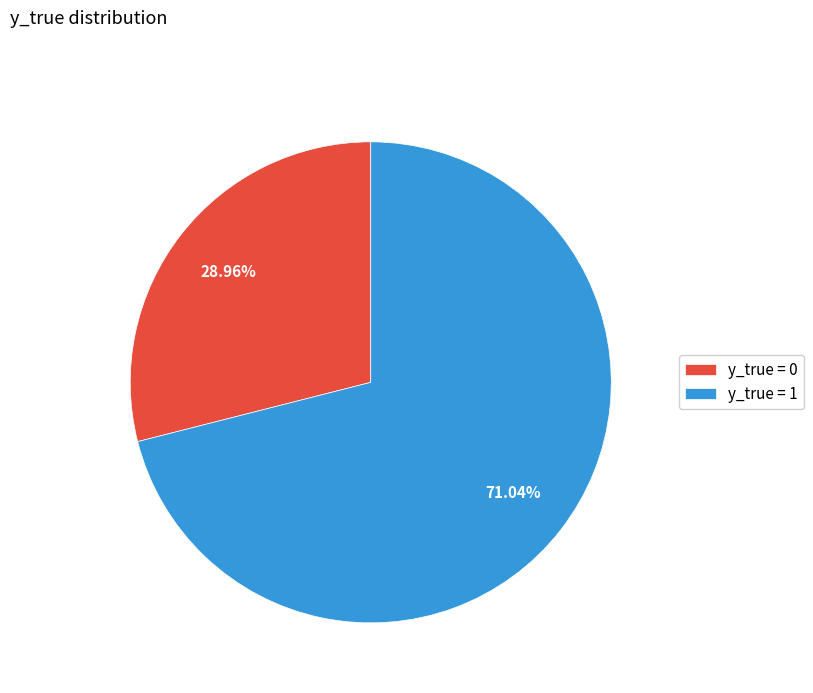

To the nearest percent, what portion does y_true = 0 represent?

29%